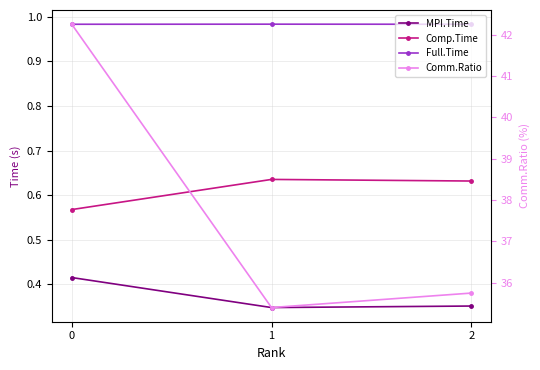

Reading right to left, transcribe all the data shown in this chart.

MPI.Time: 0.4	0.3	0.4
Comp.Time: 0.6	0.6	0.6
Full.Time: 1.0	1.0	1.0
Comm.Ratio: 35.8	35.4	42.2